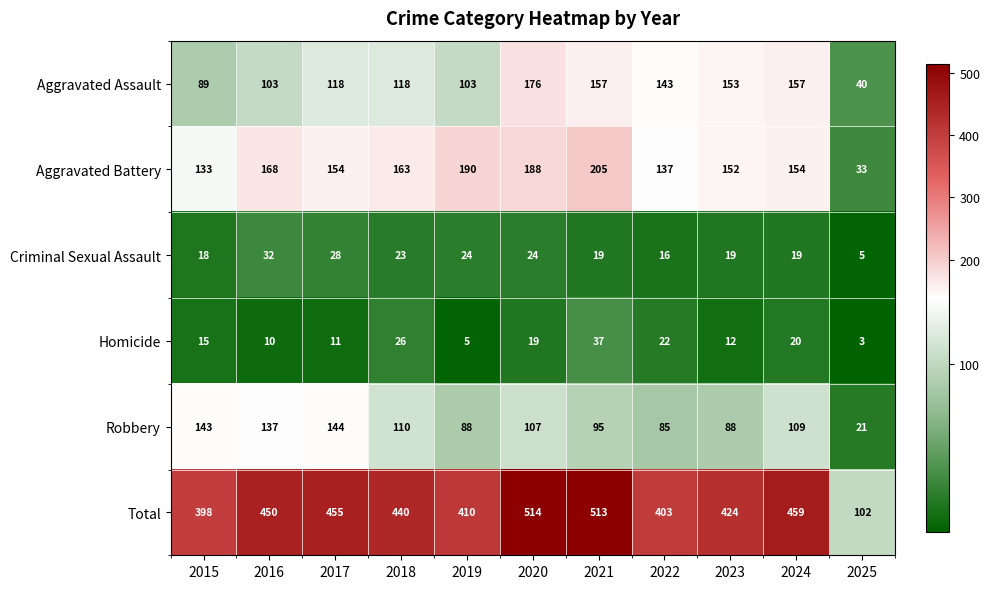

What is the sum of all Total values?

4568